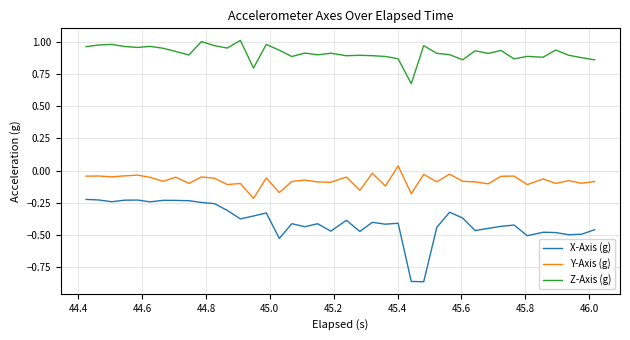

True or false: Z-Axis (g) and X-Axis (g) intersect in this chart.

False